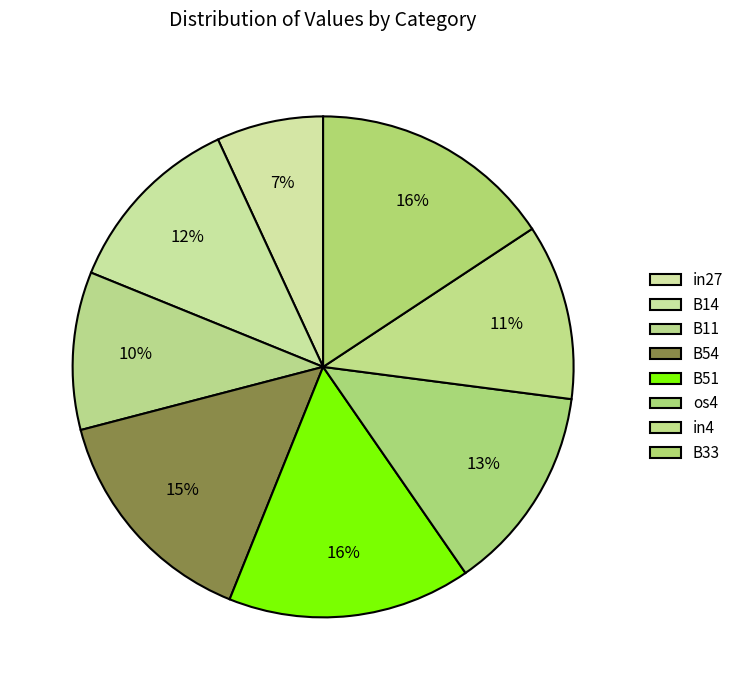

Count the number of slices in the pie.

8